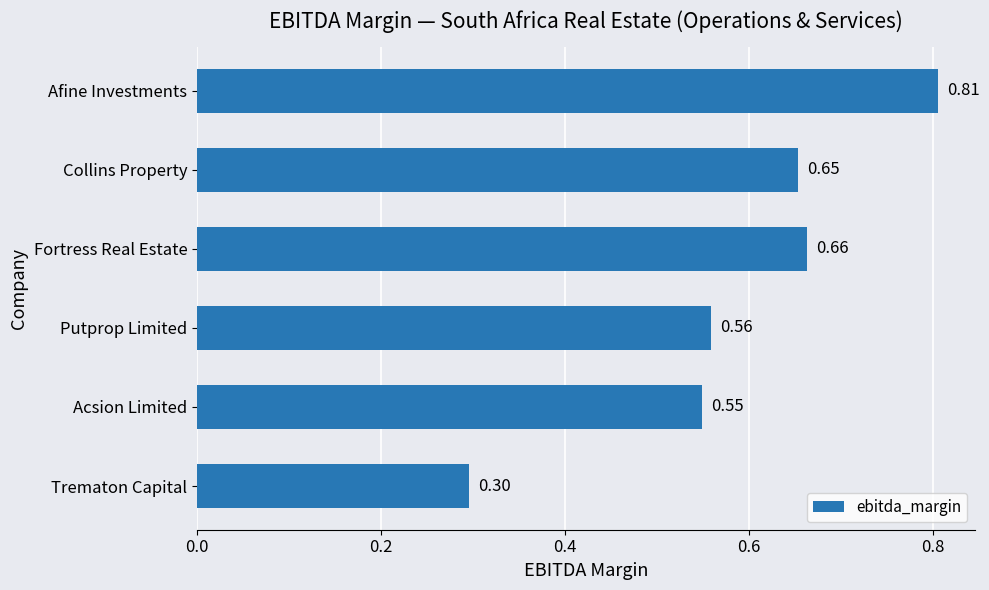

What is the difference between the maximum and second lowest values?

0.3